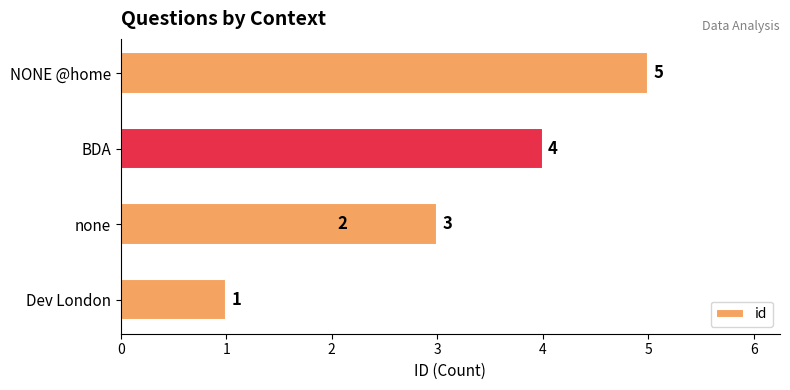

What is the value of the 4th bar from the left?

4